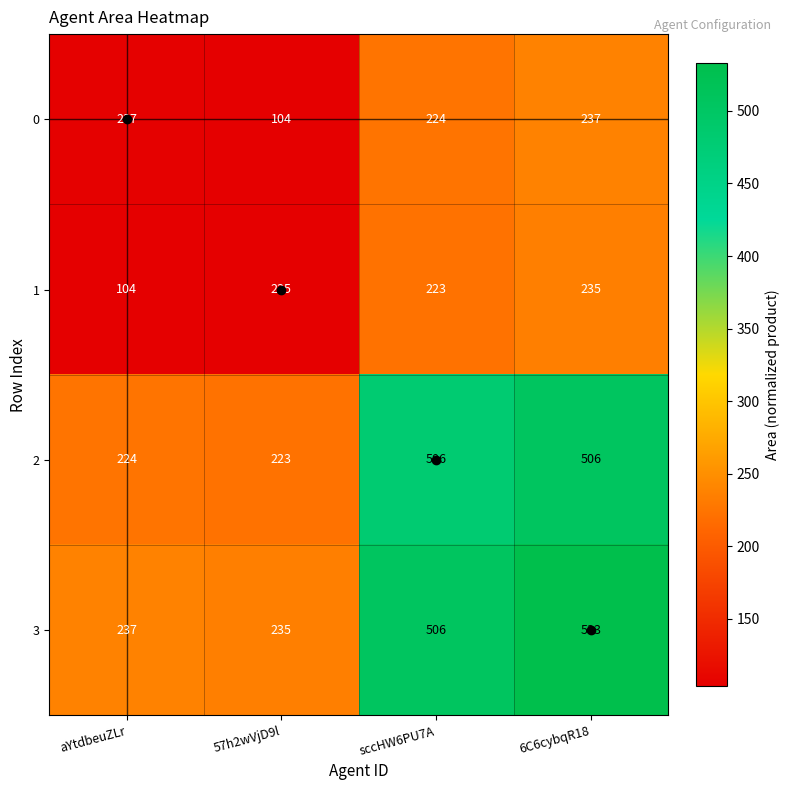

Which category has the highest value across all series?

6C6cybqR18